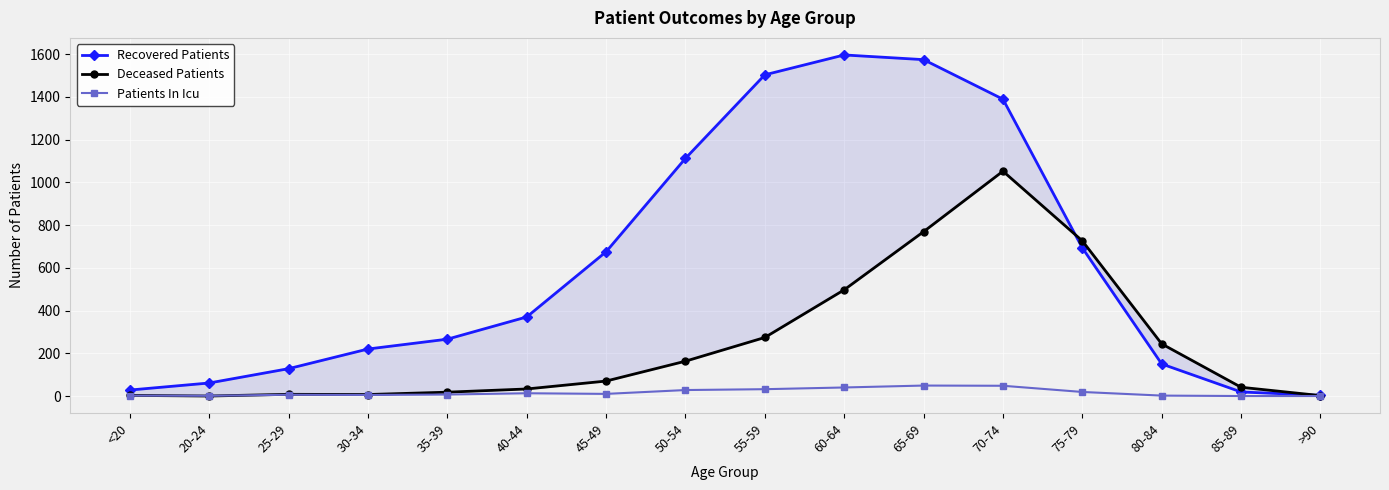

Reading right to left, extract all data points from this chart.

Recovered Patients: 3	19	150	693	1389	1574	1596	1503	1112	675	370	266	220	128	61	28
Deceased Patients: 2	41	244	726	1052	769	497	274	163	70	33	18	7	8	0	3
Patients In Icu: 0	0	2	19	48	49	40	32	28	10	13	7	5	6	1	2